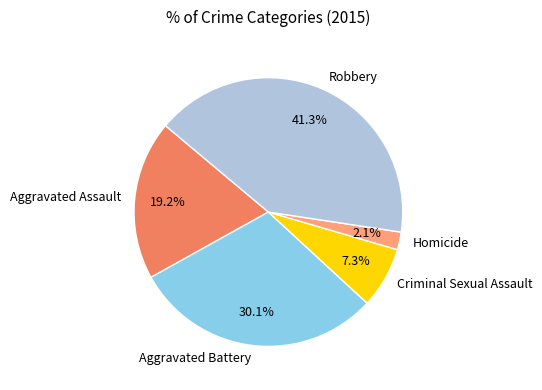

Count the number of slices in the pie.

5